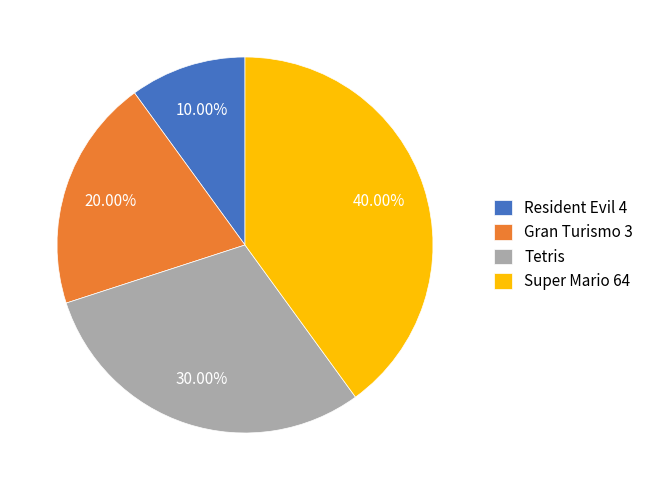

To the nearest percent, what percentage of the pie is Super Mario 64?

40%